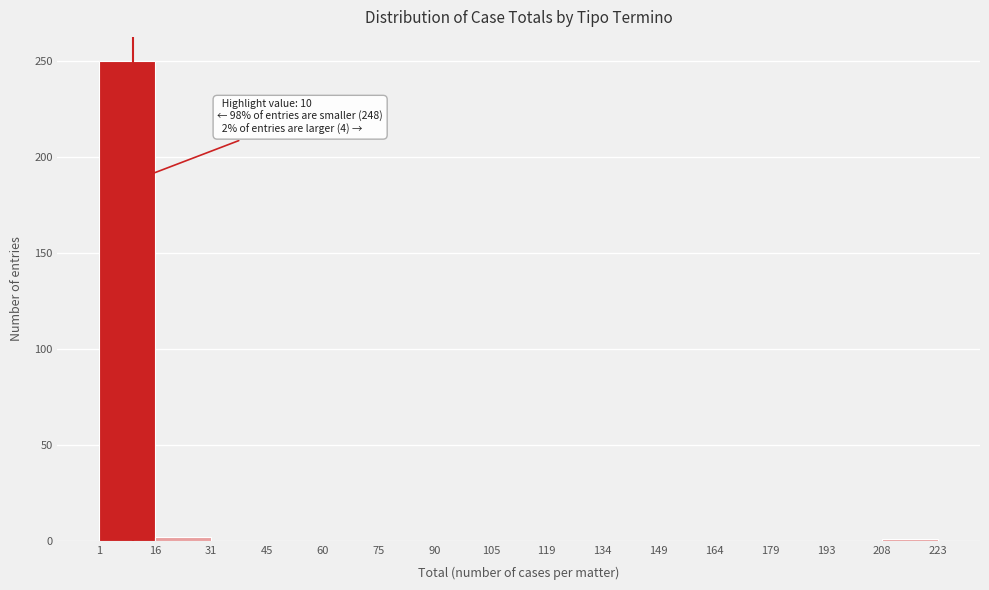

Which range on the x-axis has the tallest bar?

1 to 16